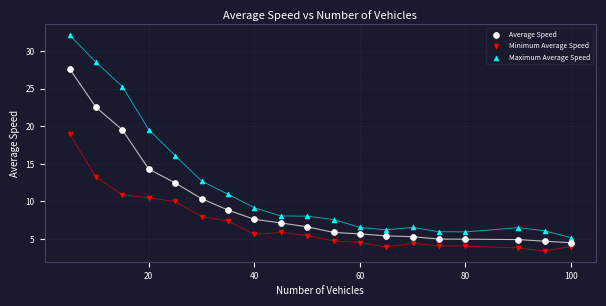

What are all the series names shown in the legend?

Average Speed, Minimum Average Speed, Maximum Average Speed